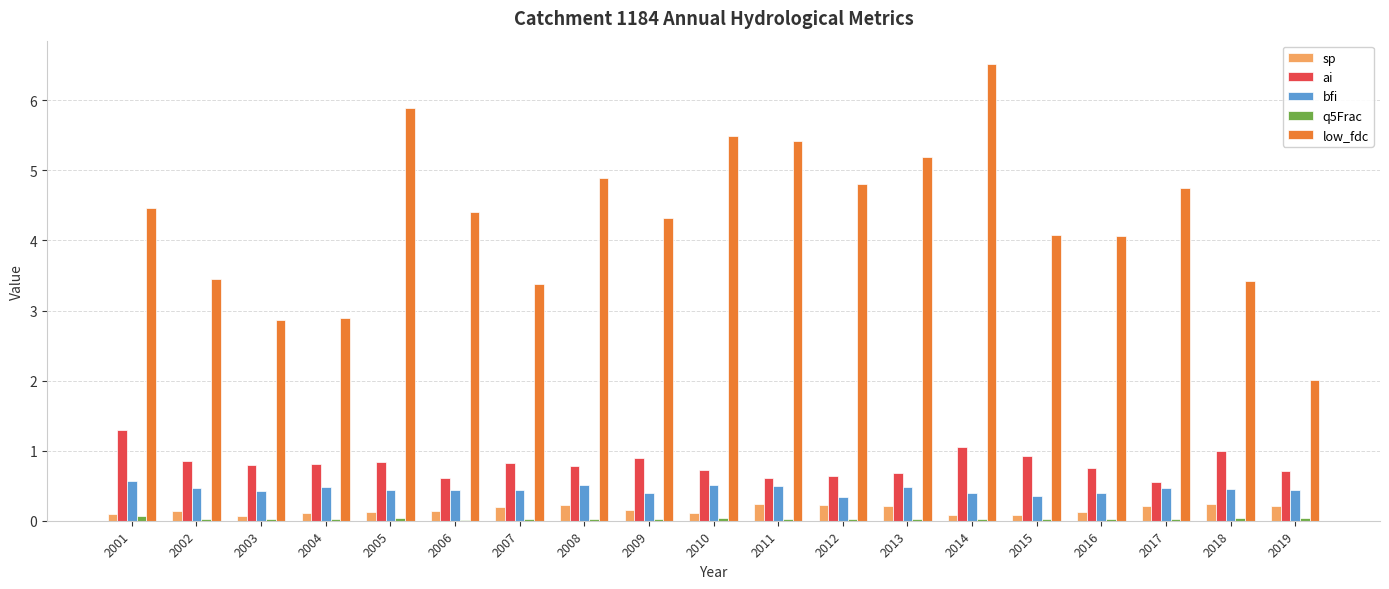

What is the sum of all bfi values?

8.5